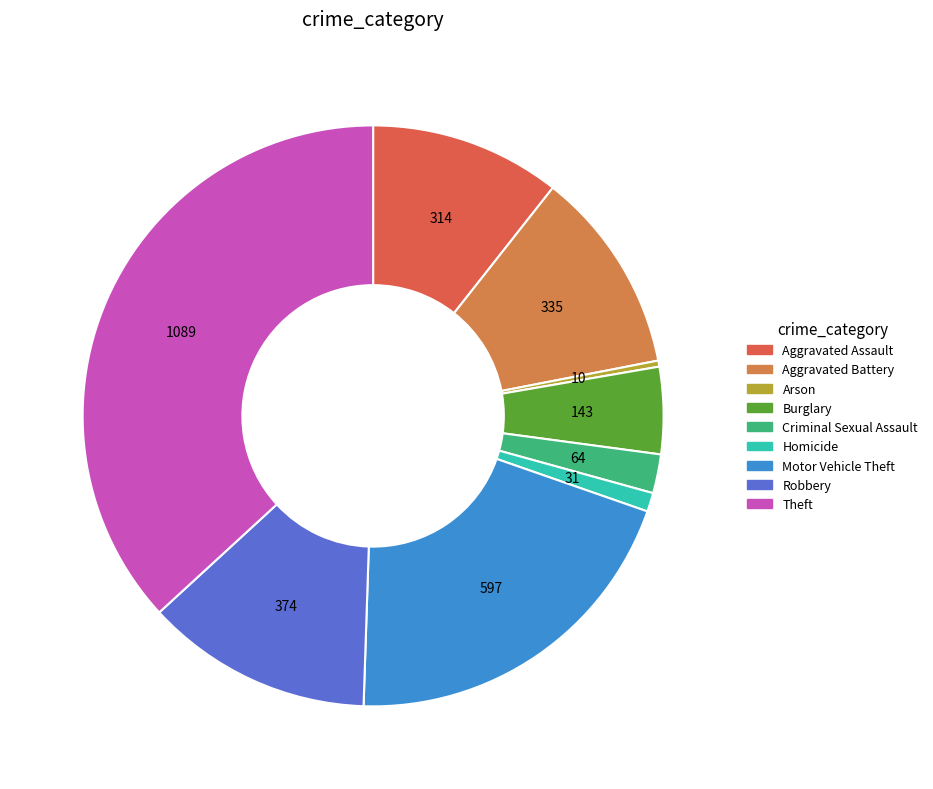

To the nearest percent, what is the average slice percentage?

11%